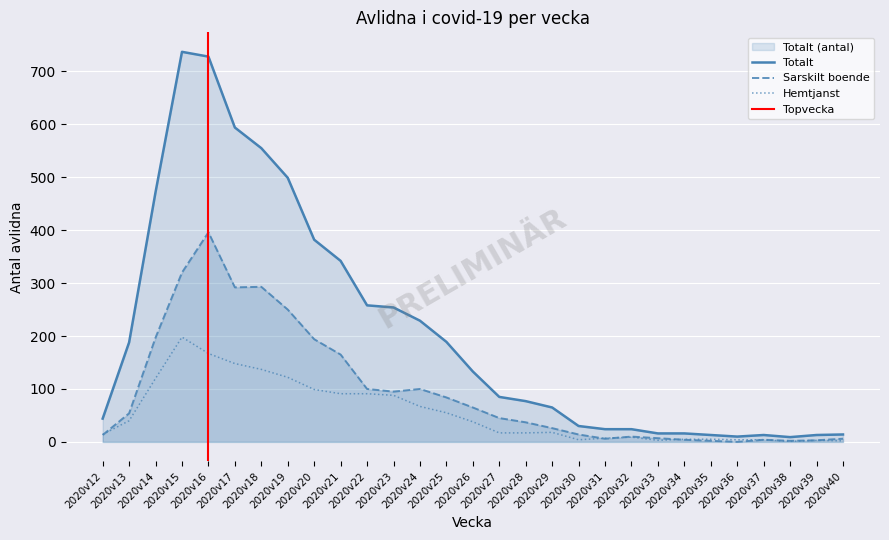

Which has a higher value, 2020v32 or 2020v34?

2020v32